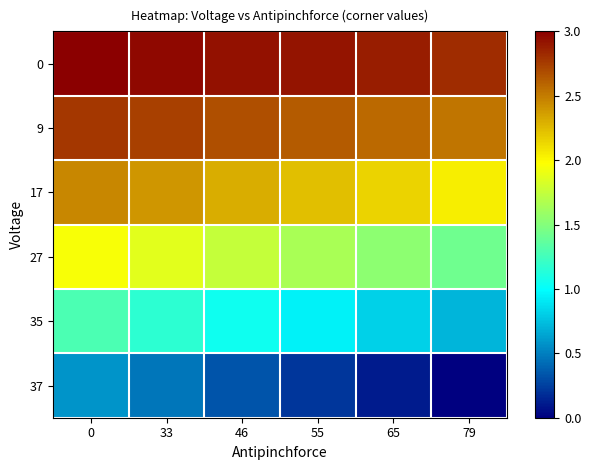

How many series are shown in this chart?

6